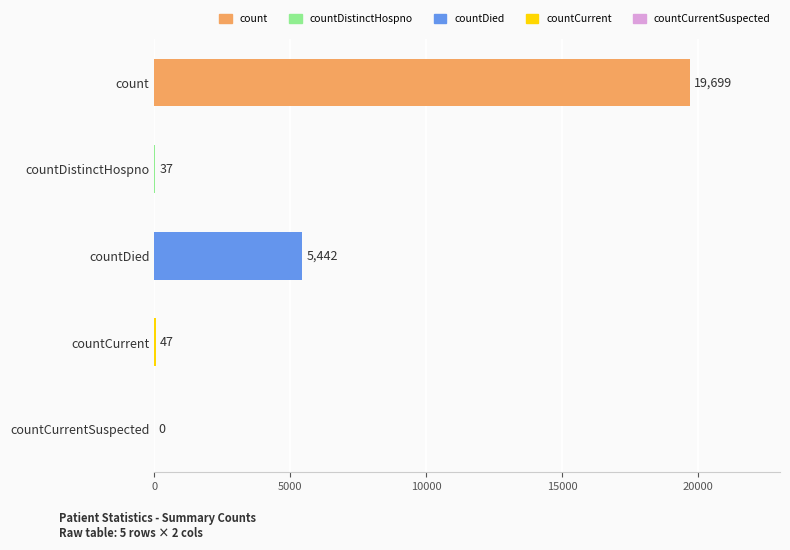

The chart shows a value of 19699 at count. True or false?

True